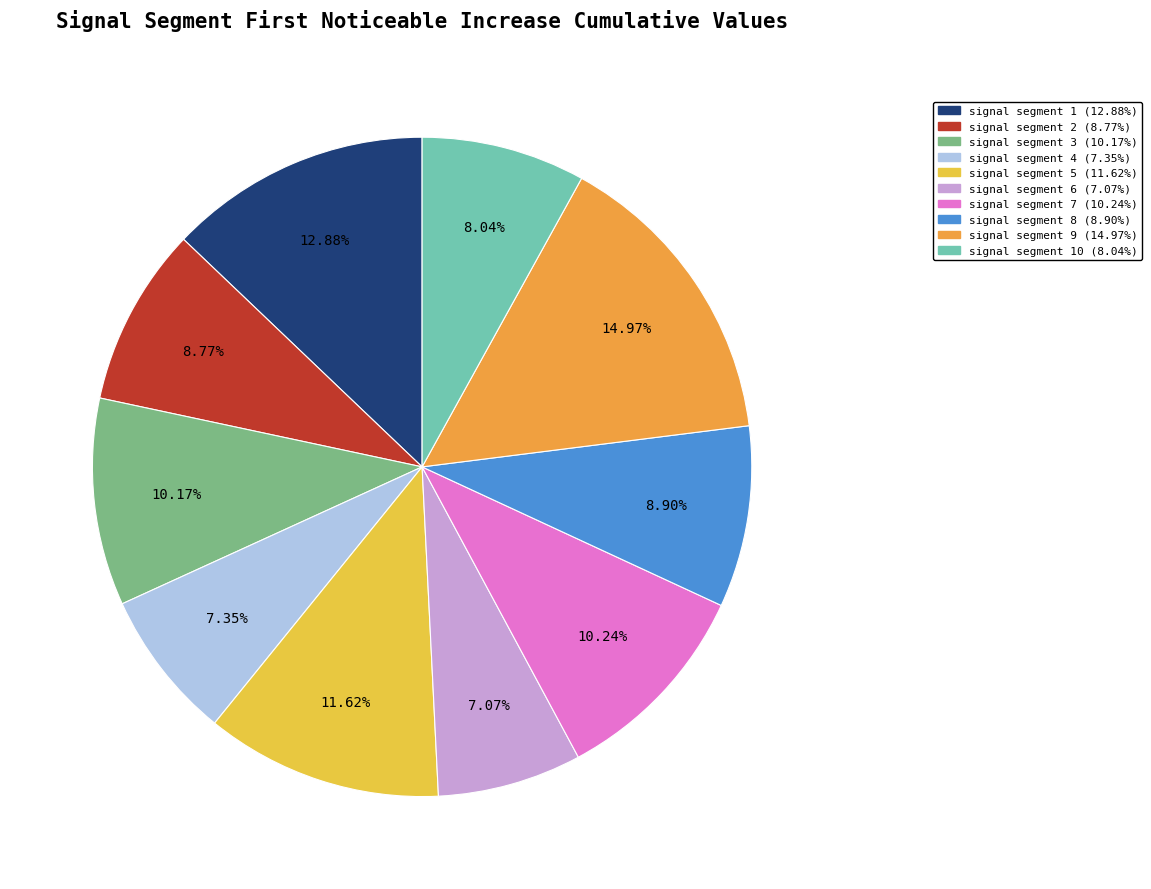

Count the number of slices in the pie.

10